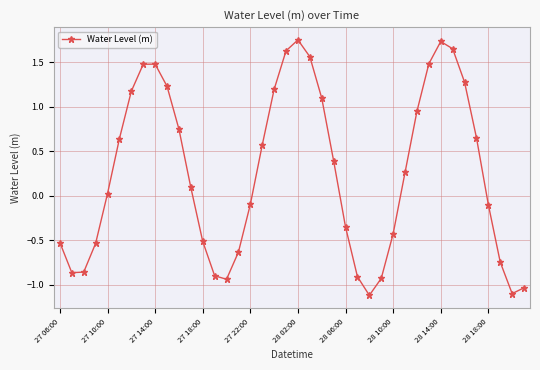

What is the sum of all values?

10.4